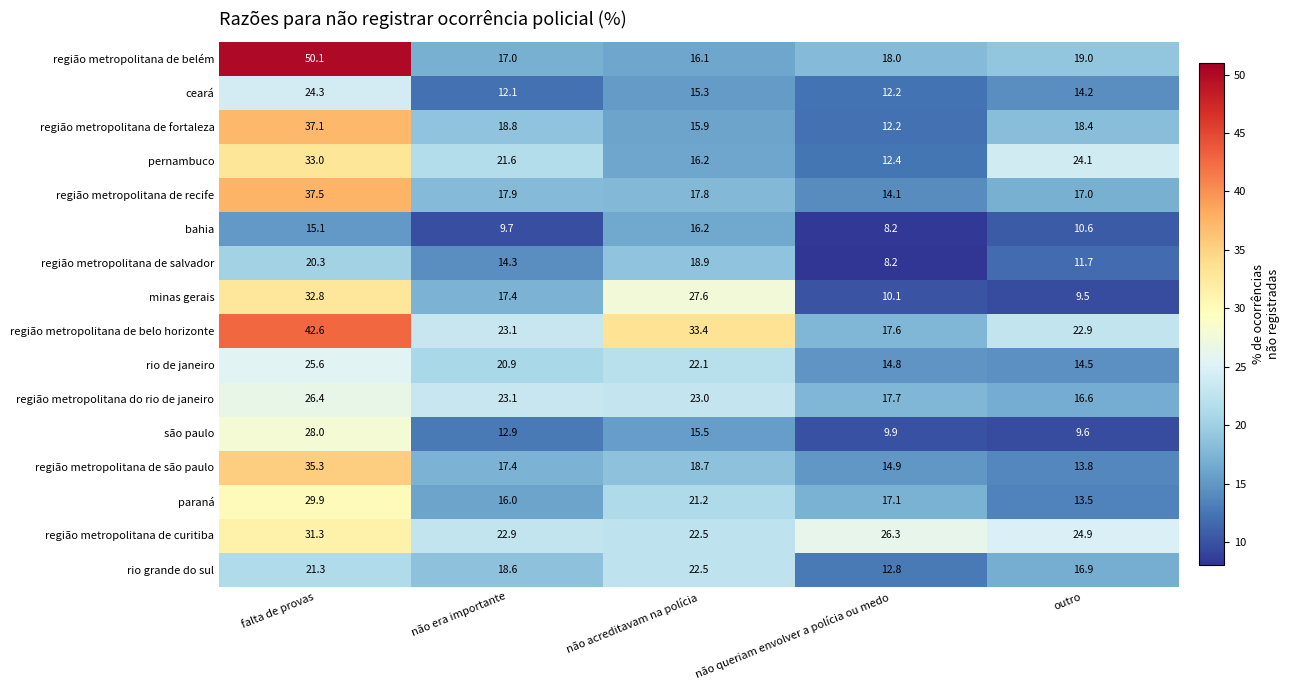

What is the difference between the maximum and minimum values in the rio grande do sul series?

9.7